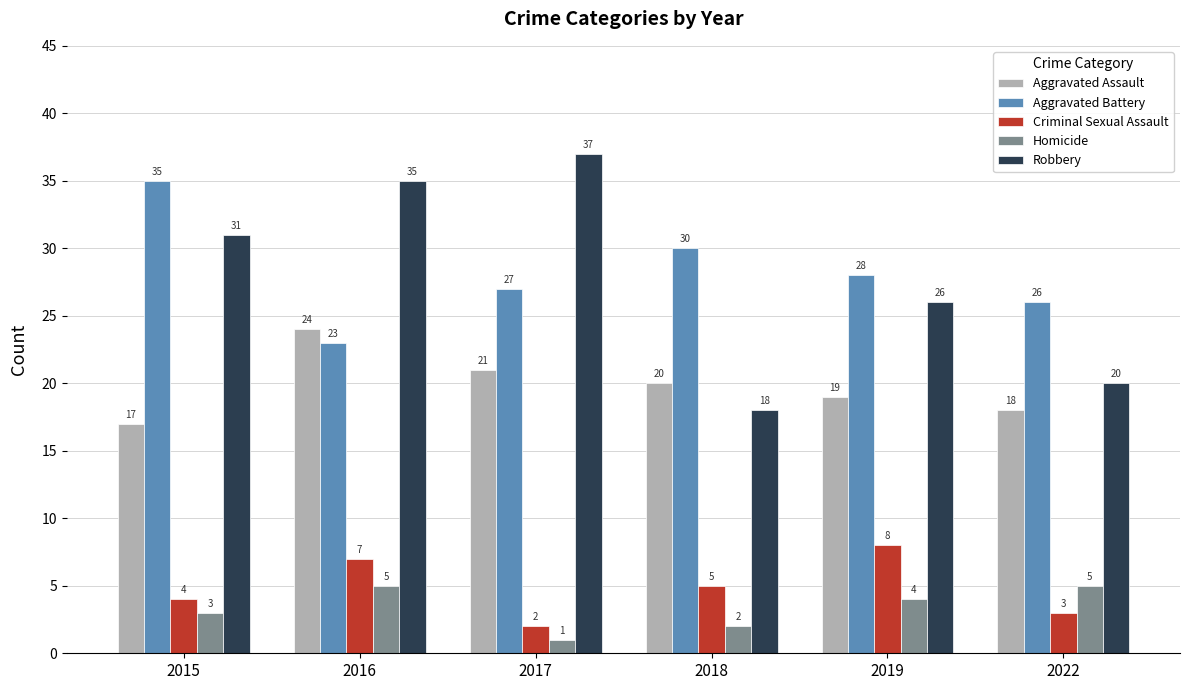

At 2015, list the series in order from smallest to largest.

Homicide, Criminal Sexual Assault, Aggravated Assault, Robbery, Aggravated Battery